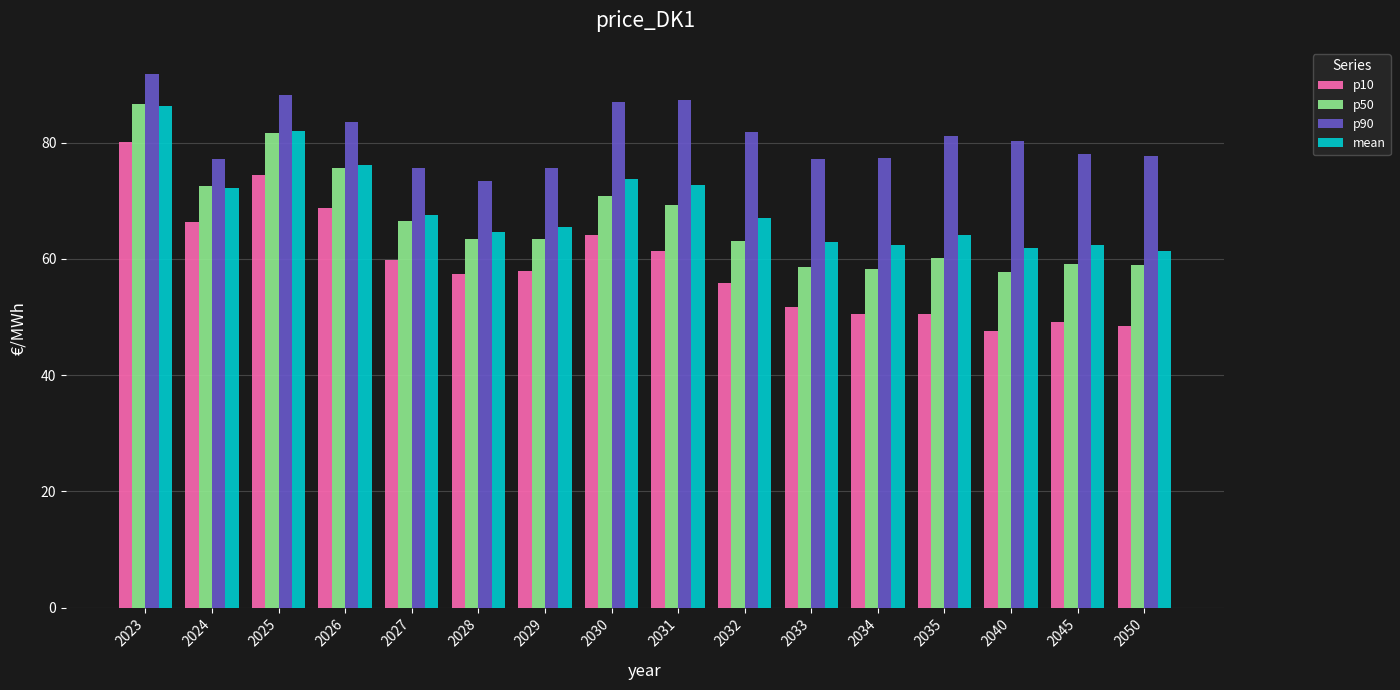

Count the number of data series in this chart.

4